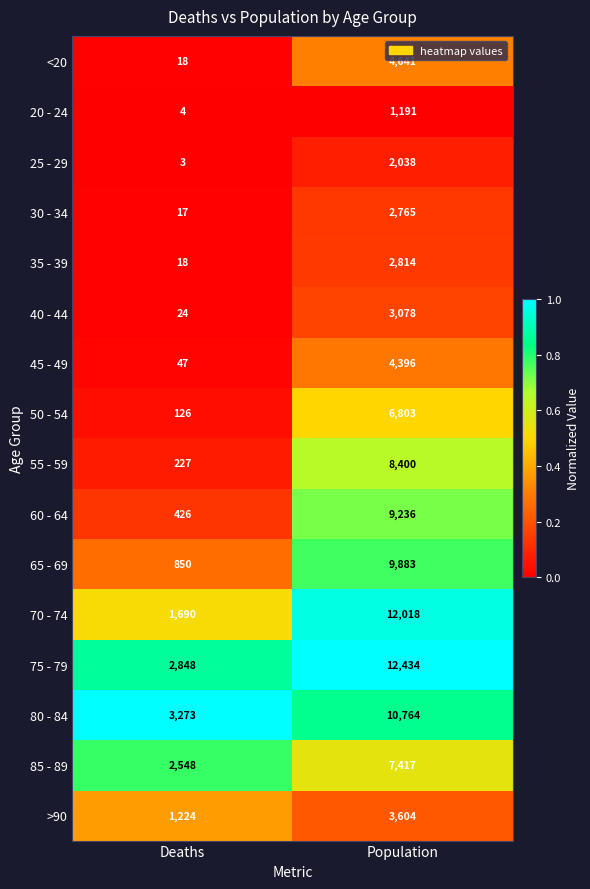

Which series has the widest spread of values?

70 - 74